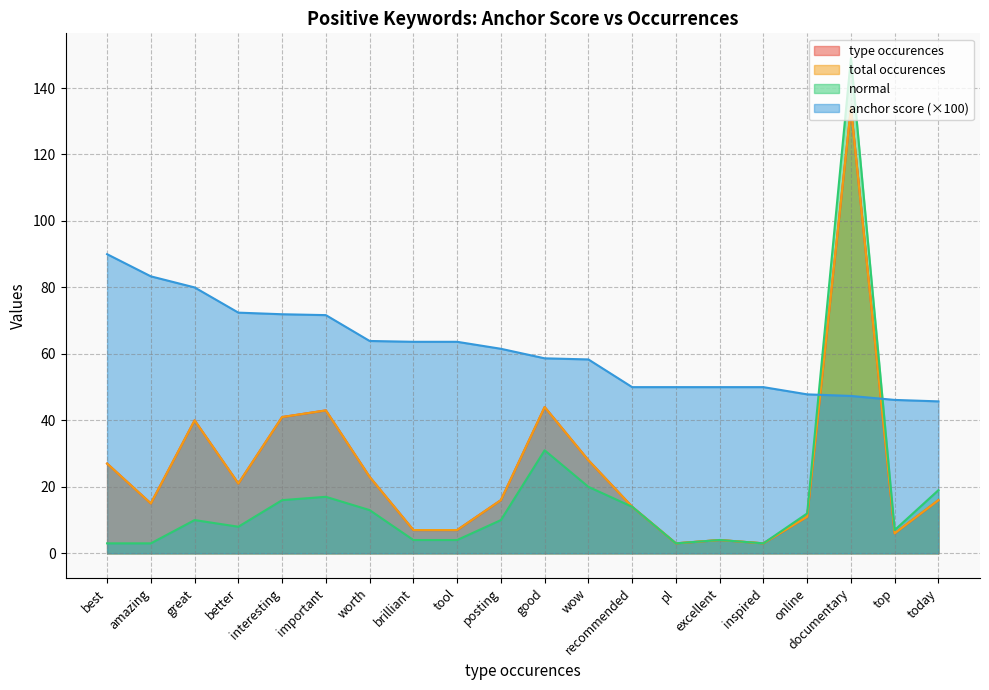

True or false: total occurences and normal cross at least once.

False